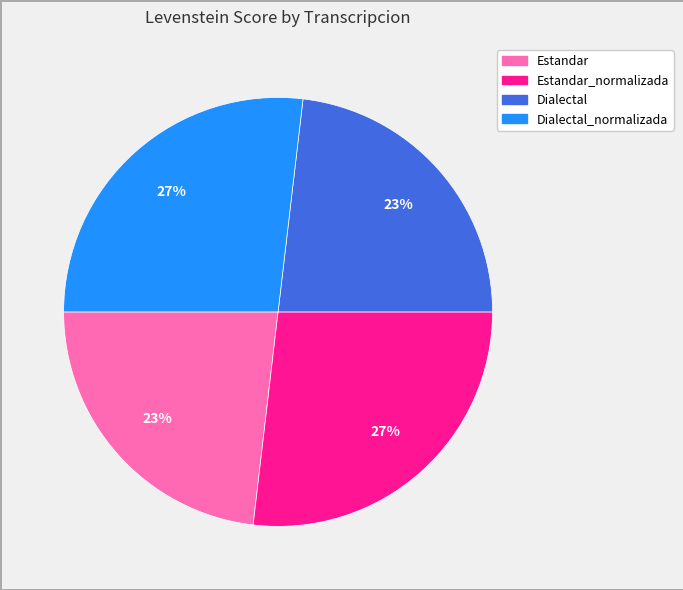

To the nearest percent, what is the difference between the largest and smallest slice percentages?

4%